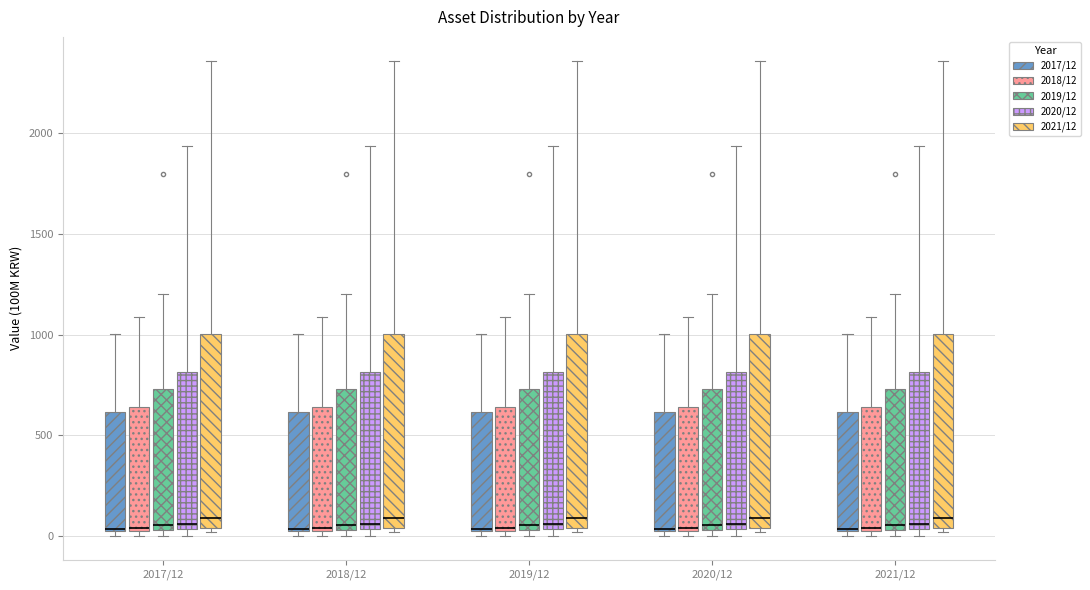

Reading left to right, read every box against the y-axis: the position of its median line, the range the box covers, and the ends of its whiskers. The values are not printed on the chart, so give them approximately, as read against the axis.

2017/12 (2017/12): median 50, box 0 to 600, whiskers 0 (just below the box's lower edge) to 1000
2017/12 (2018/12): median 50, box 0 to 650, whiskers 0 (just below the box's lower edge) to 1100
2017/12 (2019/12): median 50 (just above the box's lower edge), box 50 to 750, whiskers 0 to 1200
2017/12 (2020/12): median 50 (just above the box's lower edge), box 50 to 800, whiskers 0 to 1950
2017/12 (2021/12): median 100, box 50 to 1000, whiskers 0 to 2350
2018/12 (2017/12): median 50, box 0 to 600, whiskers 0 (just below the box's lower edge) to 1000
2018/12 (2018/12): median 50, box 0 to 650, whiskers 0 (just below the box's lower edge) to 1100
2018/12 (2019/12): median 50 (just above the box's lower edge), box 50 to 750, whiskers 0 to 1200
2018/12 (2020/12): median 50 (just above the box's lower edge), box 50 to 800, whiskers 0 to 1950
2018/12 (2021/12): median 100, box 50 to 1000, whiskers 0 to 2350
2019/12 (2017/12): median 50, box 0 to 600, whiskers 0 (just below the box's lower edge) to 1000
2019/12 (2018/12): median 50, box 0 to 650, whiskers 0 (just below the box's lower edge) to 1100
2019/12 (2019/12): median 50 (just above the box's lower edge), box 50 to 750, whiskers 0 to 1200
2019/12 (2020/12): median 50 (just above the box's lower edge), box 50 to 800, whiskers 0 to 1950
2019/12 (2021/12): median 100, box 50 to 1000, whiskers 0 to 2350
2020/12 (2017/12): median 50, box 0 to 600, whiskers 0 (just below the box's lower edge) to 1000
2020/12 (2018/12): median 50, box 0 to 650, whiskers 0 (just below the box's lower edge) to 1100
2020/12 (2019/12): median 50 (just above the box's lower edge), box 50 to 750, whiskers 0 to 1200
2020/12 (2020/12): median 50 (just above the box's lower edge), box 50 to 800, whiskers 0 to 1950
2020/12 (2021/12): median 100, box 50 to 1000, whiskers 0 to 2350
2021/12 (2017/12): median 50, box 0 to 600, whiskers 0 (just below the box's lower edge) to 1000
2021/12 (2018/12): median 50, box 0 to 650, whiskers 0 (just below the box's lower edge) to 1100
2021/12 (2019/12): median 50 (just above the box's lower edge), box 50 to 750, whiskers 0 to 1200
2021/12 (2020/12): median 50 (just above the box's lower edge), box 50 to 800, whiskers 0 to 1950
2021/12 (2021/12): median 100, box 50 to 1000, whiskers 0 to 2350